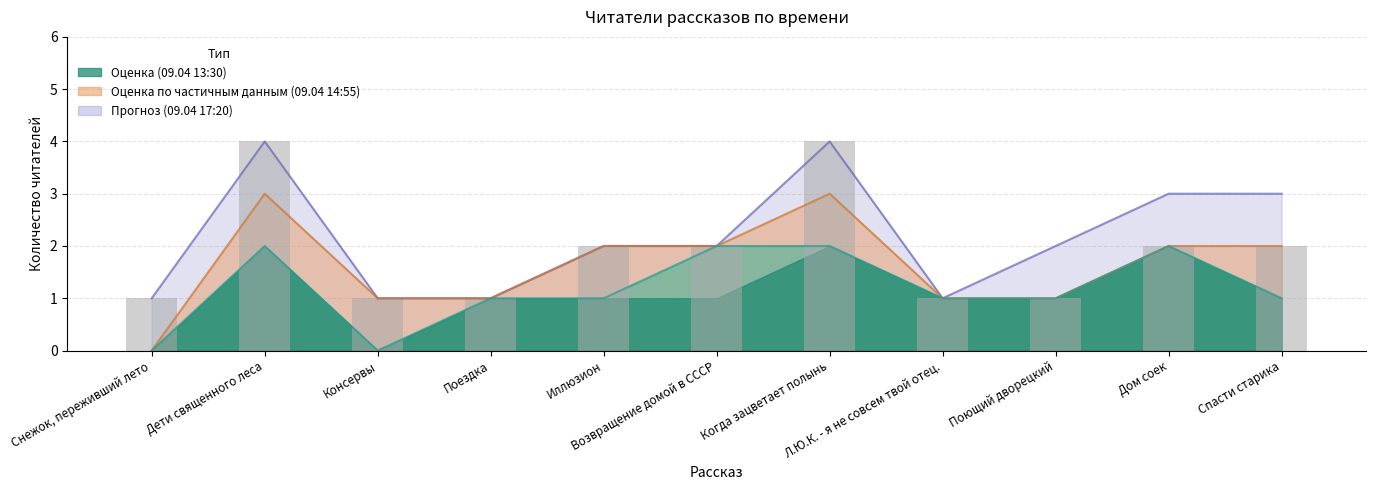

What is the label of the 3rd bar from the left?

Консервы